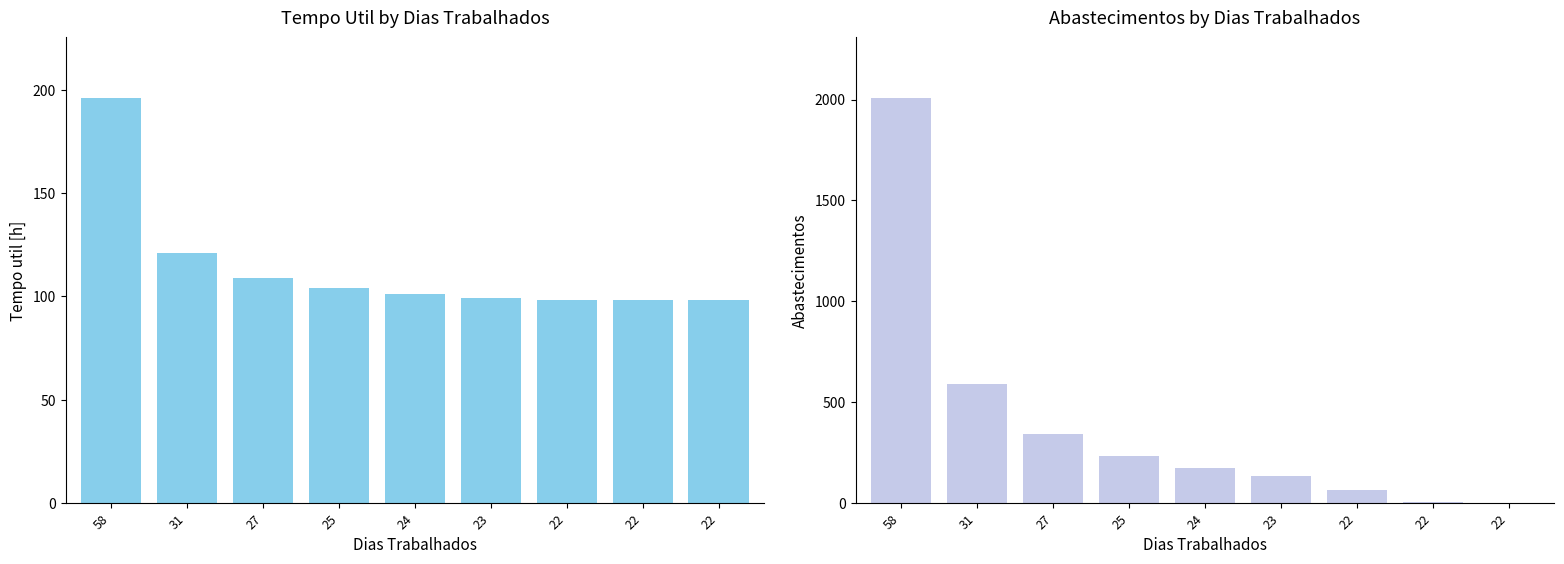

What is the difference between the Abastecimentos values at 22 and 23?

70.0